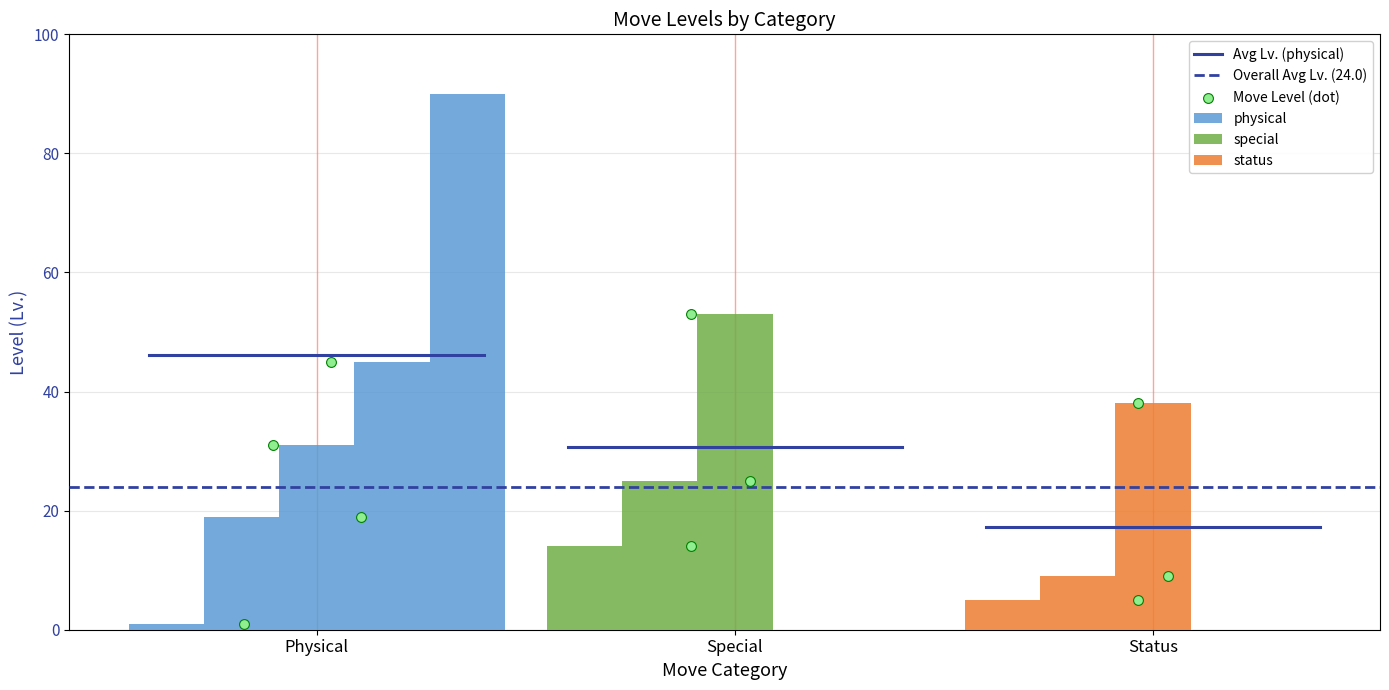

Is the value of Overall Avg Lv. (24.0) at Physical greater than the value of Avg Lv. (physical) at Physical?

No